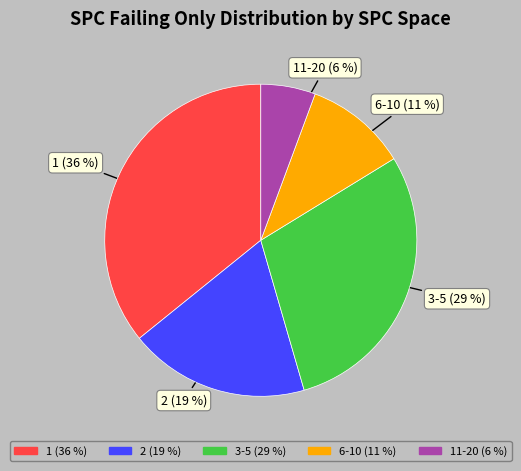

To the nearest percent, what is the average slice percentage?

20%